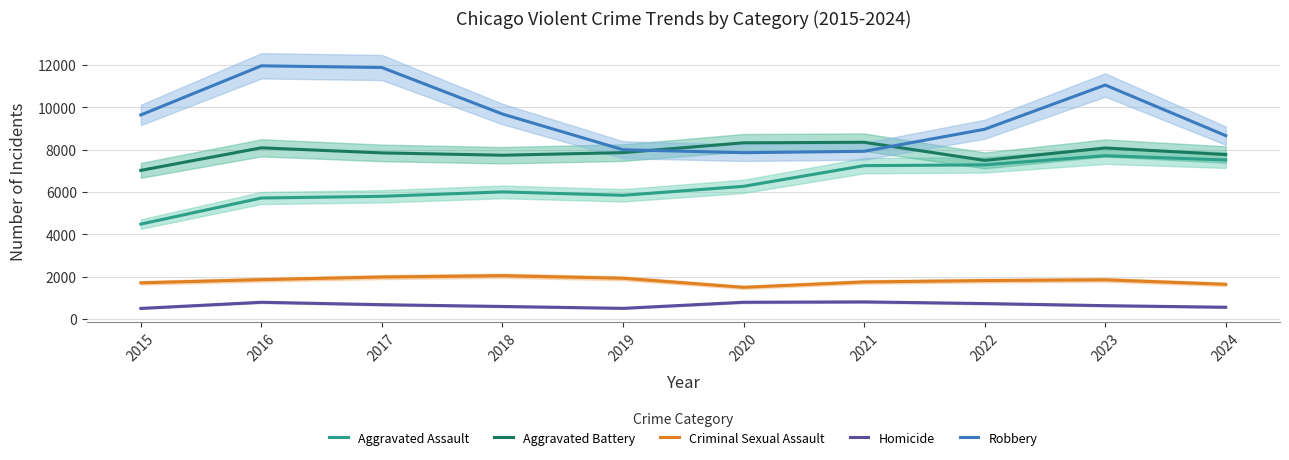

Is it true that Robbery equals 2578 at 2019?

False